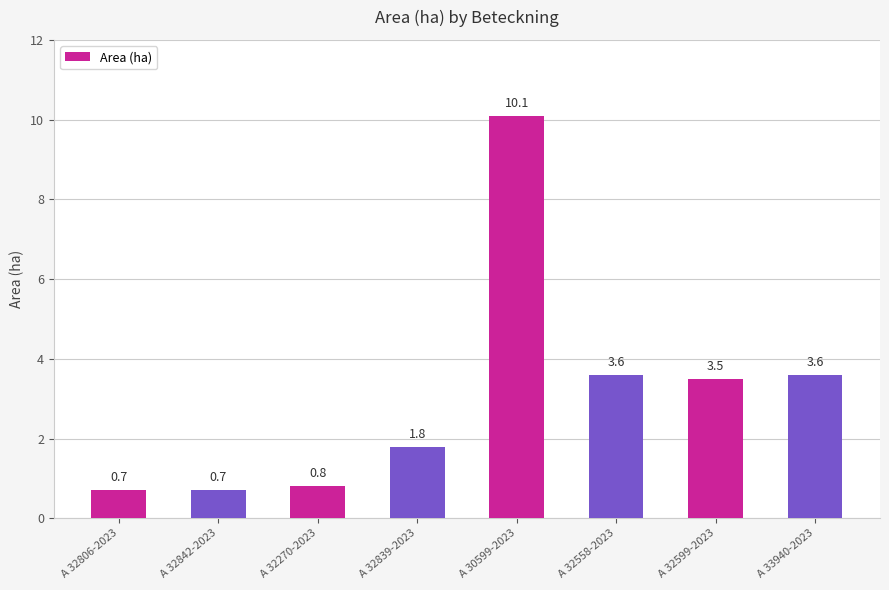

Which category has the highest value across all series?

A 30599-2023